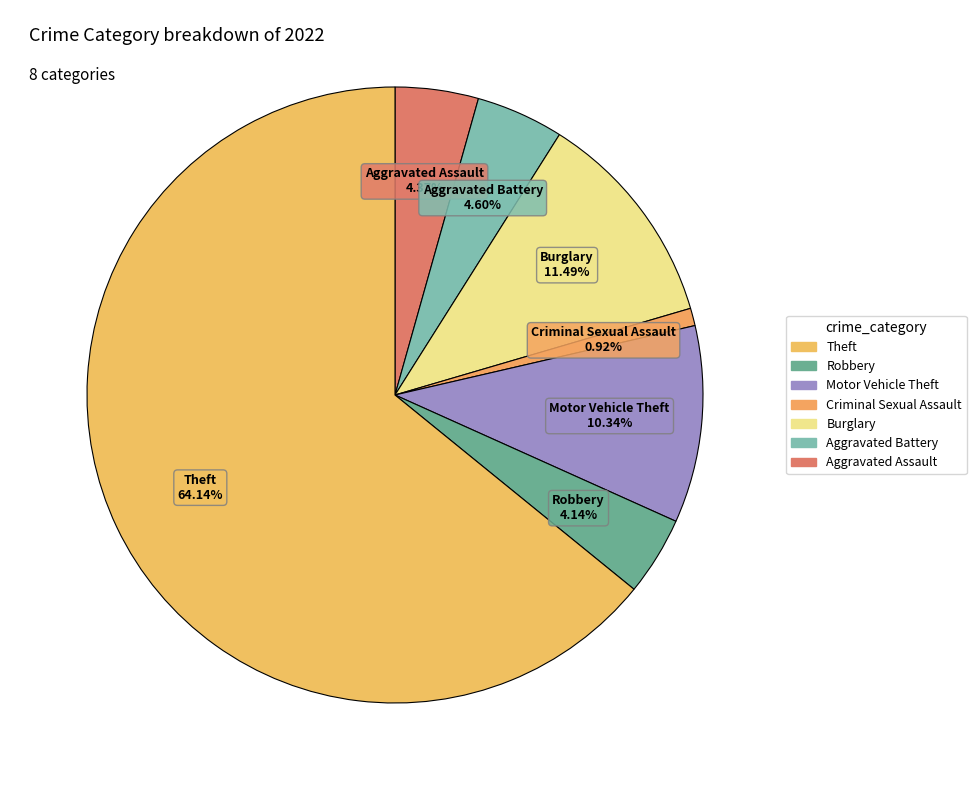

Which slice represents more than half of the pie?

Theft